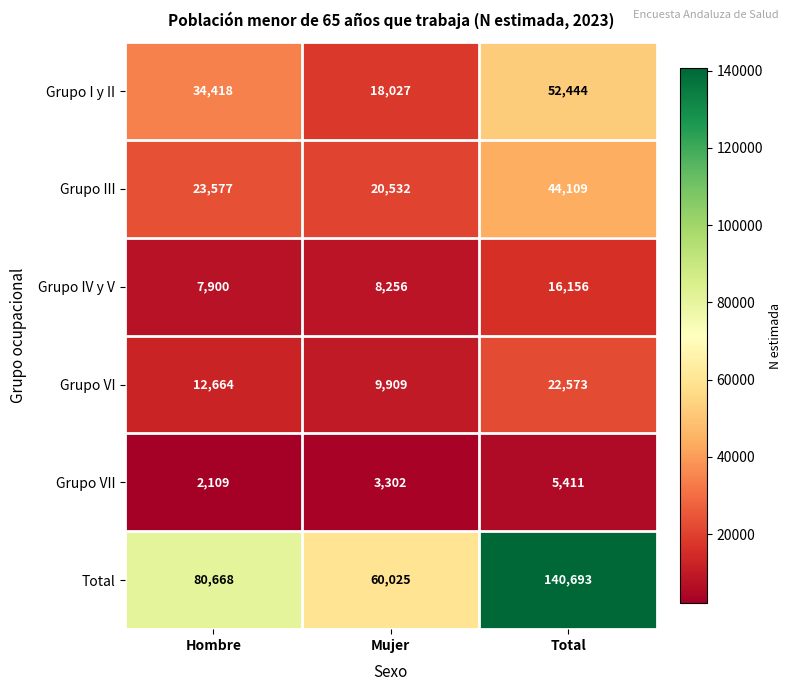

At which label does Total reach its minimum?

Mujer